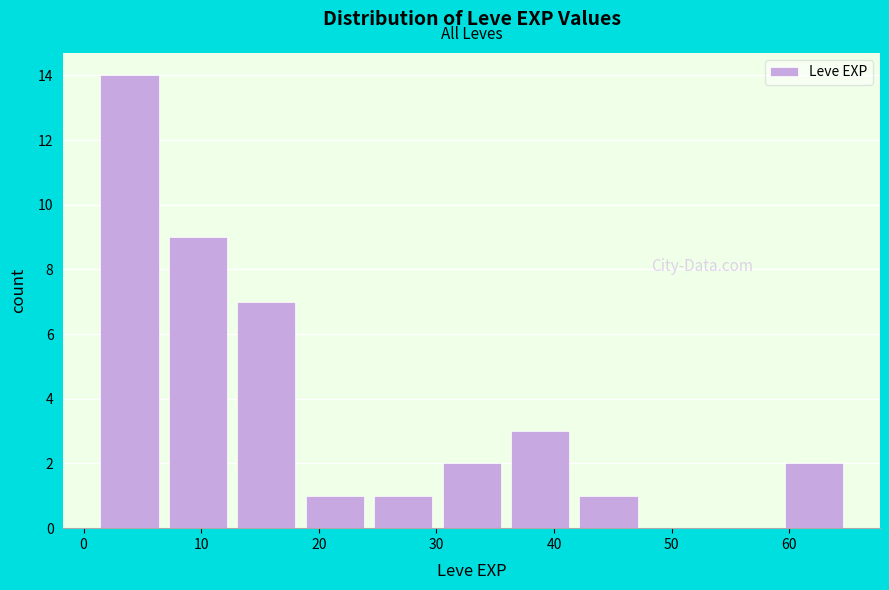

Reading left to right, transcribe this chart: for each bar, give the range it covers on the x-axis and its height. Neither the bar edges nor the heights are printed on the chart, so give them approximately, as read against the axes.

1 to 7: 14
7 to 13: 9
13 to 18: 7
18 to 24: 1
24 to 30: 1
30 to 36: 2
36 to 42: 3
42 to 48: 1
48 to 53: 0
53 to 59: 0
59 to 65: 2